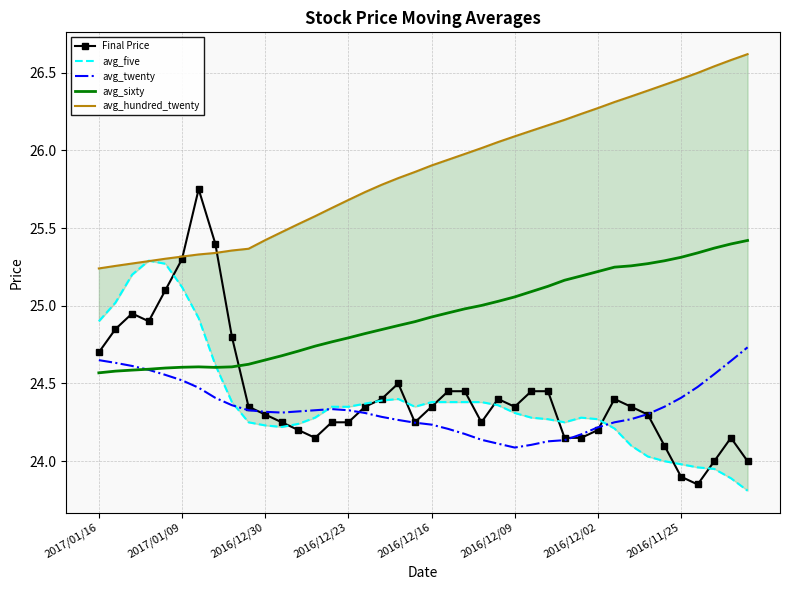

Rank the series at 12 from highest to lowest value.

avg_hundred_twenty, avg_sixty, avg_twenty, avg_five, Final Price